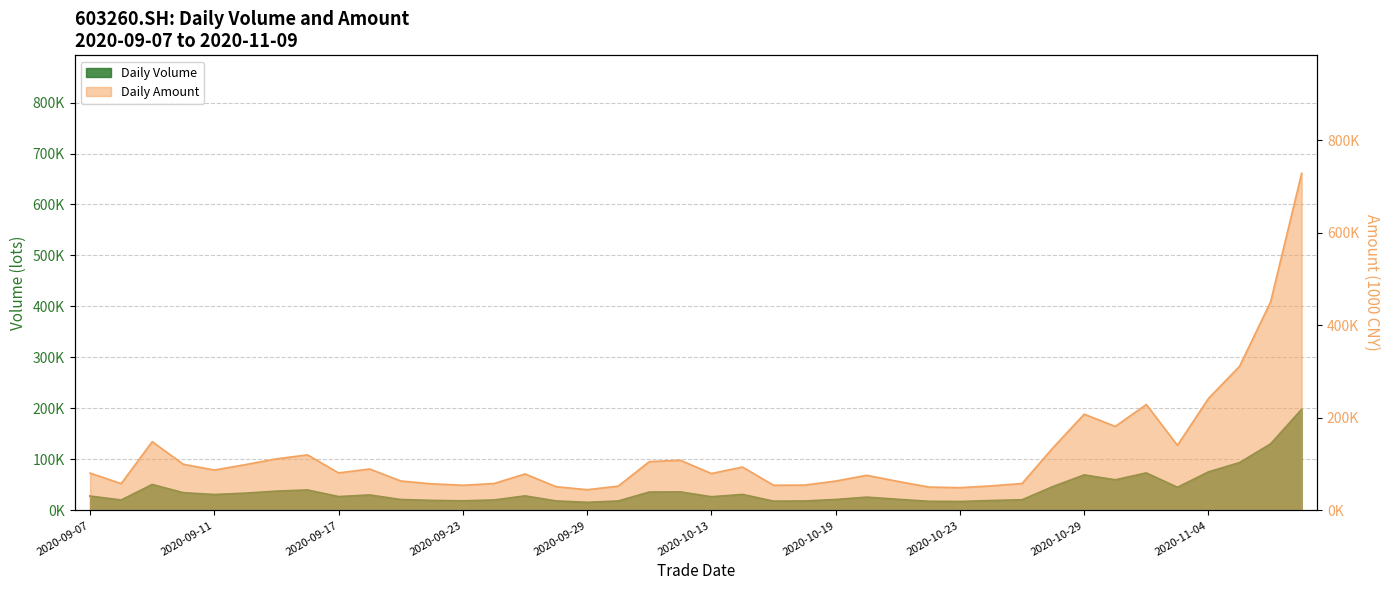

The amount series shows 241825.6 at 2020-11-04. True or false?

True